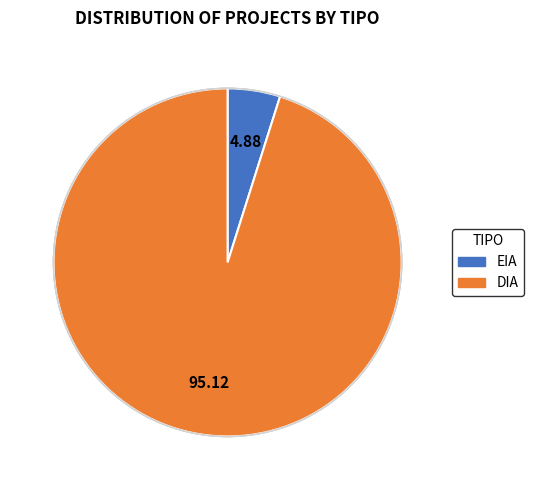

Do DIA and EIA together represent more than half of the pie?

Yes